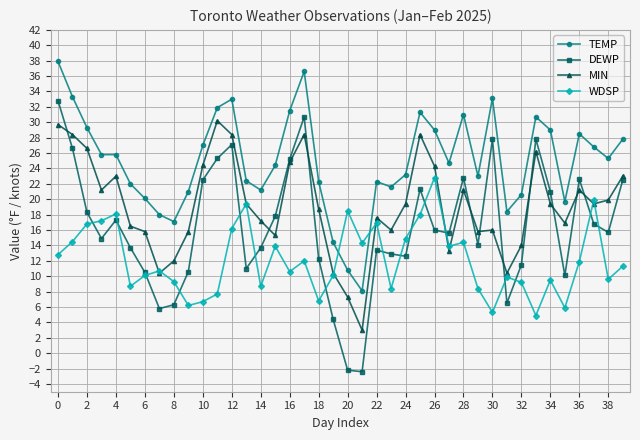

True or false: TEMP and DEWP cross at least once.

False